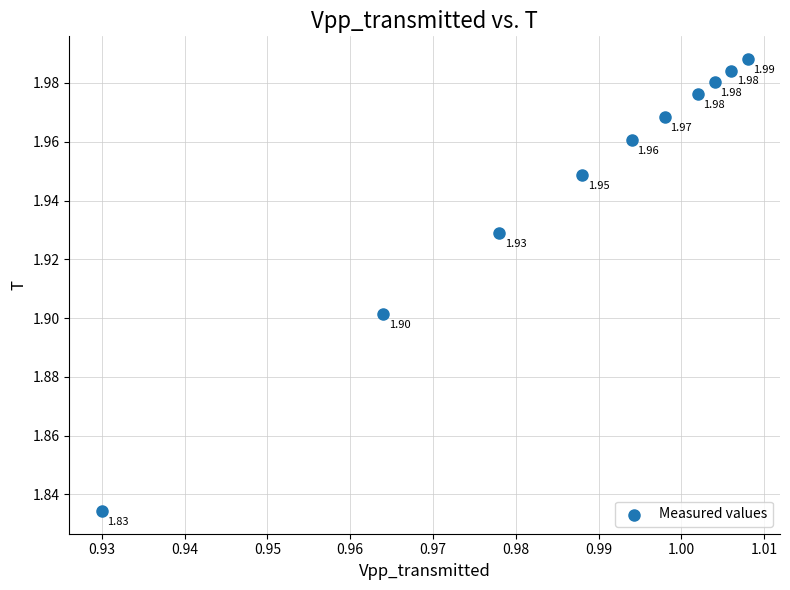

What is the average X value?

1.0